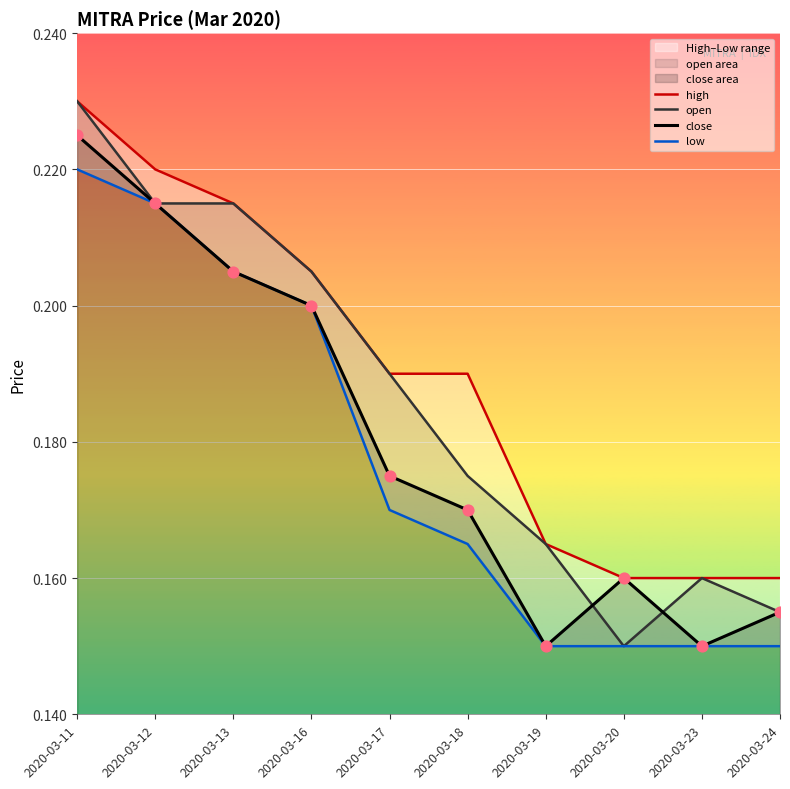

At how many categories does at least one series exceed 0?

10